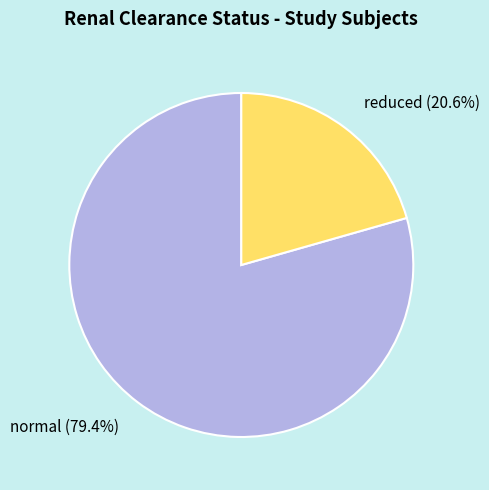

Is it true that reduced is 21% of the pie?

True